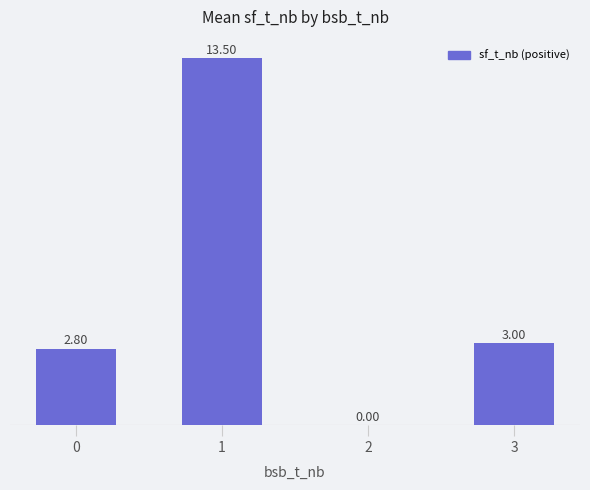

How many categories are shown in the chart?

4